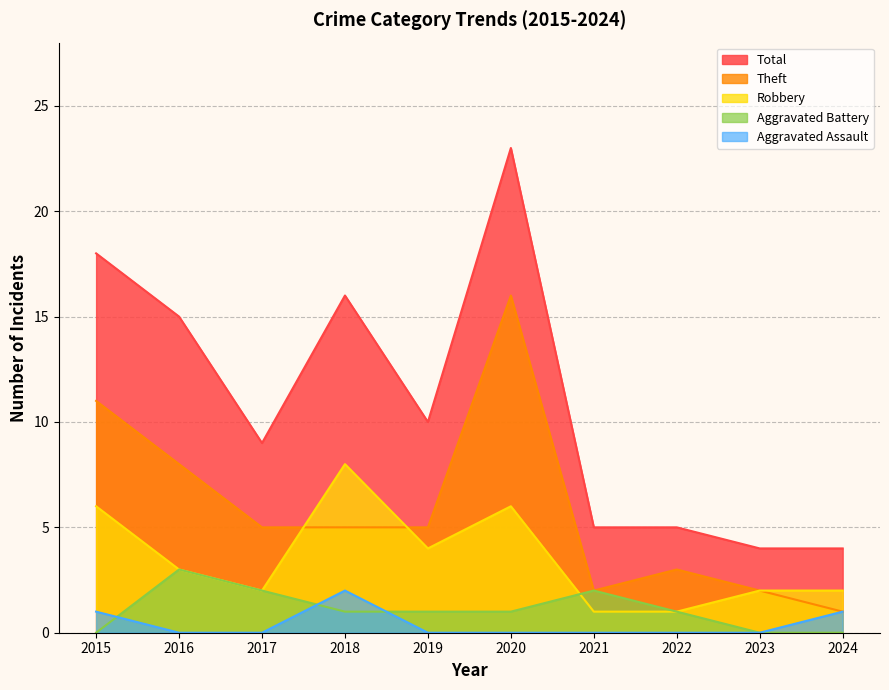

At which label does Theft reach its minimum?

2024